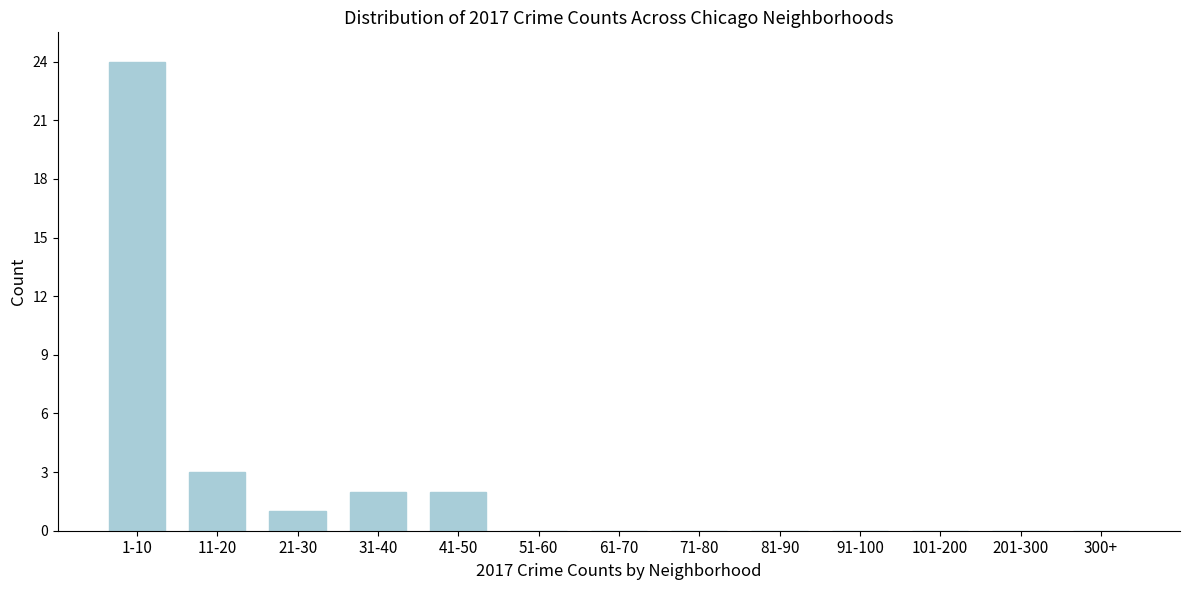

Reading left to right, extract all data points from this chart.

1-10=24	11-20=3	21-30=1	31-40=2	41-50=2	51-60=0	61-70=0	71-80=0	81-90=0	91-100=0	101-200=0	201-300=0	300+=0